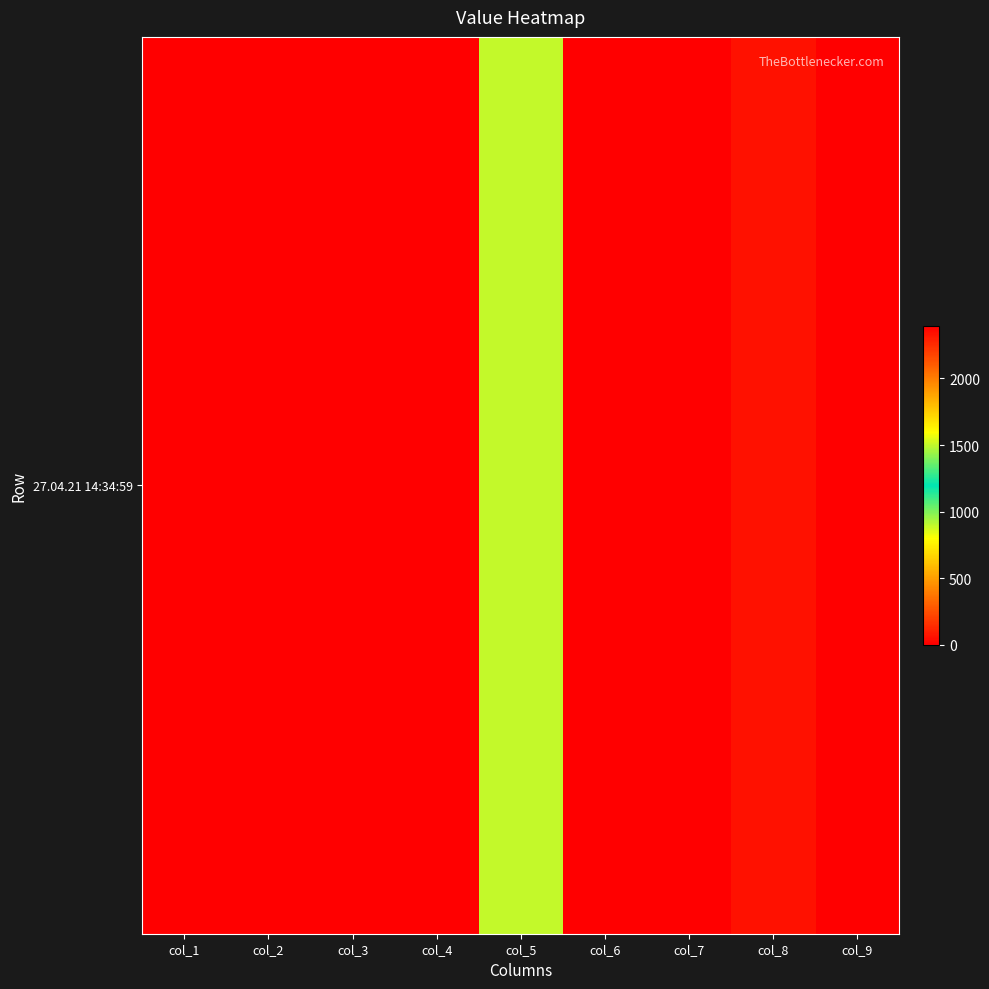

How many values are above zero?

8